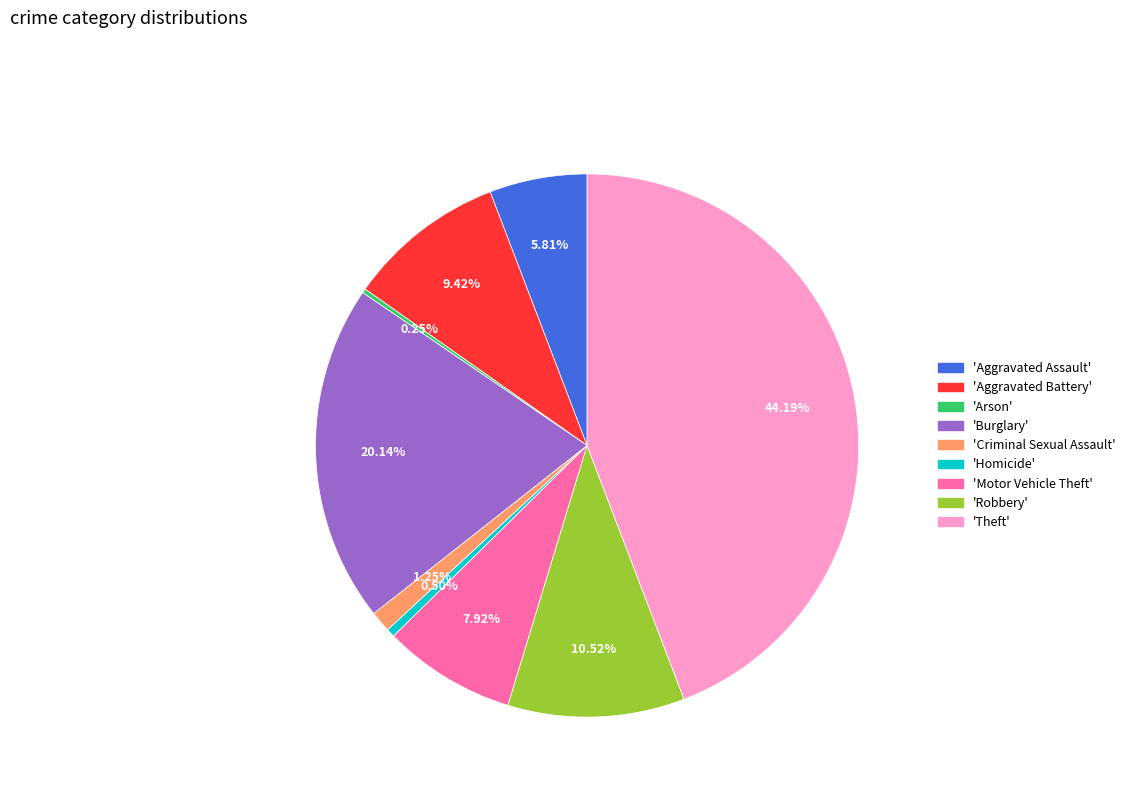

Does any single category account for the majority?

No